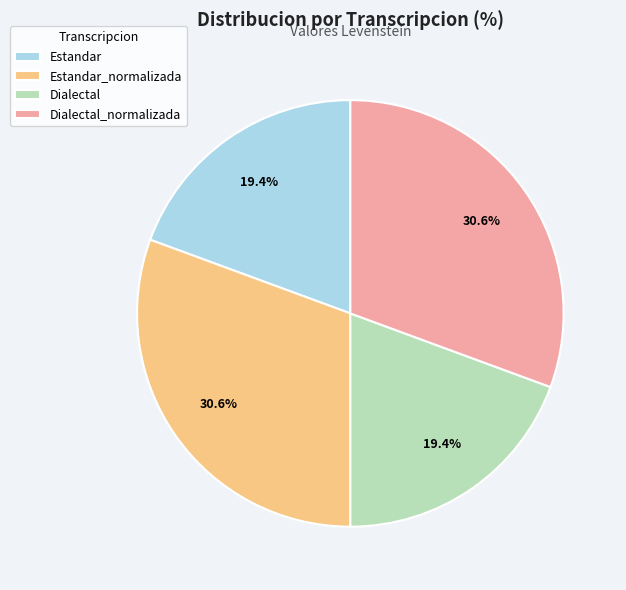

Is there any slice that represents more than half of the pie?

No